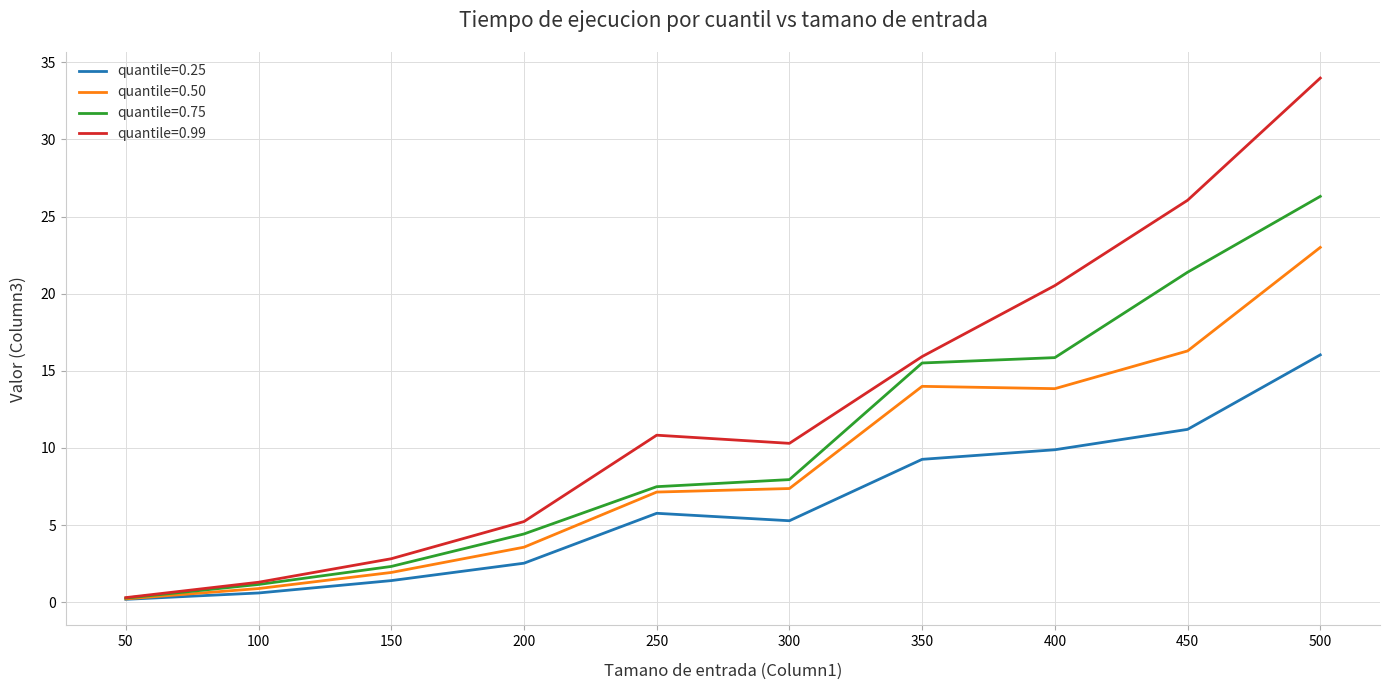

Is it true that quantile=0.50 equals 0.2 at 50?

True